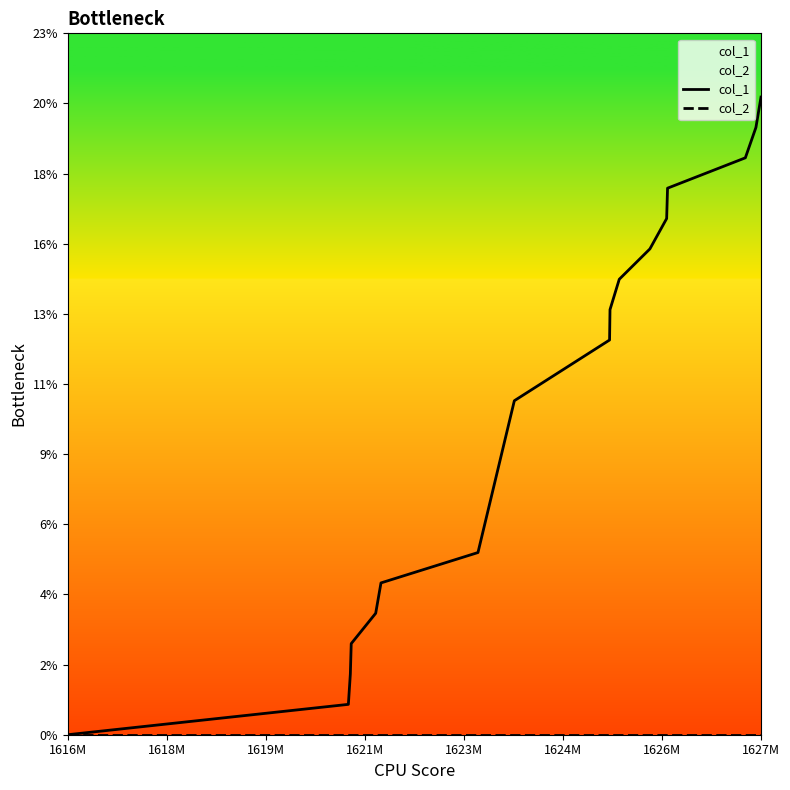

Does the chart have visible grid lines?

No